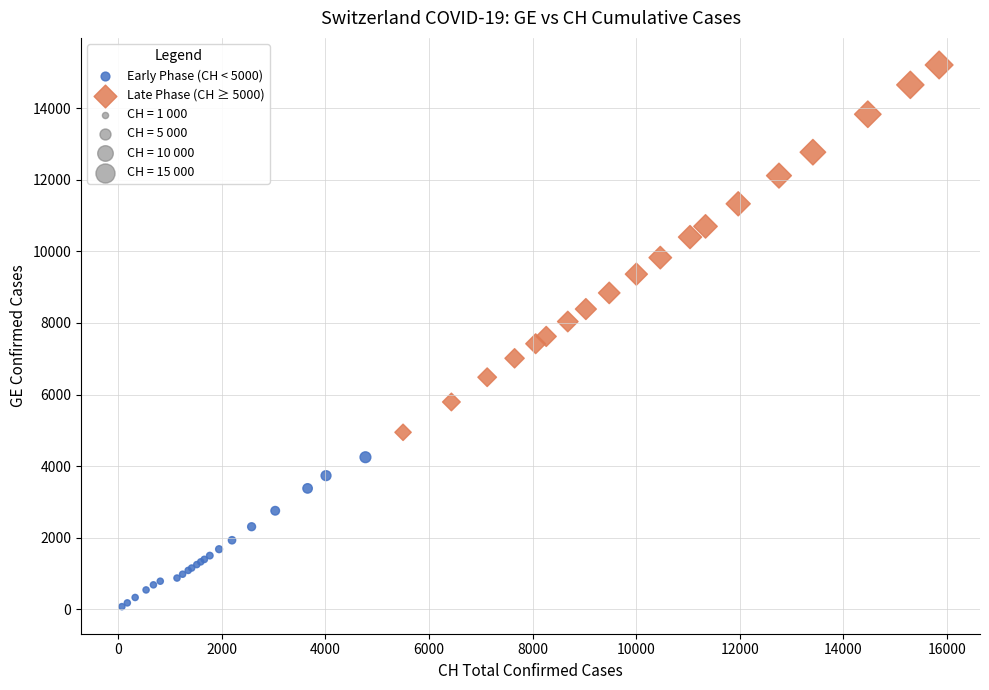

Which series contains the lowest Y value?

Early Phase (CH < 5000)